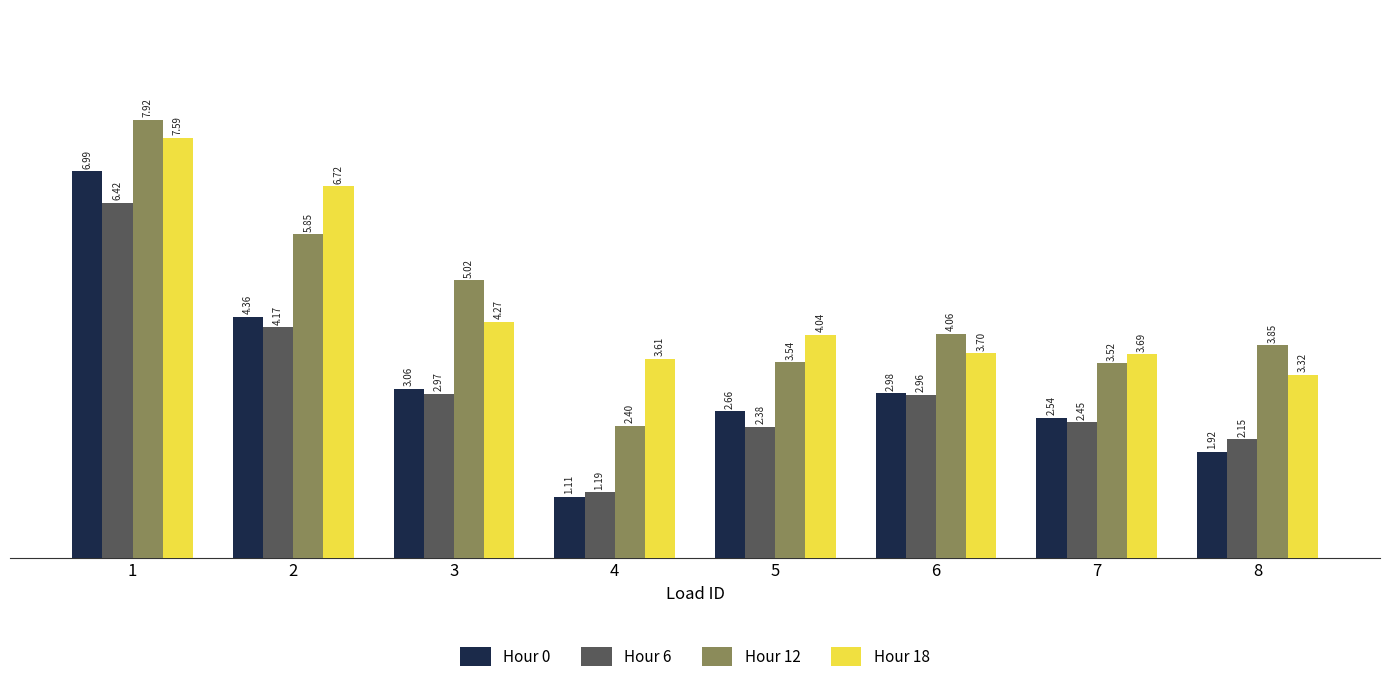

Rank the series at 2 from highest to lowest value.

Hour 18, Hour 12, Hour 0, Hour 6